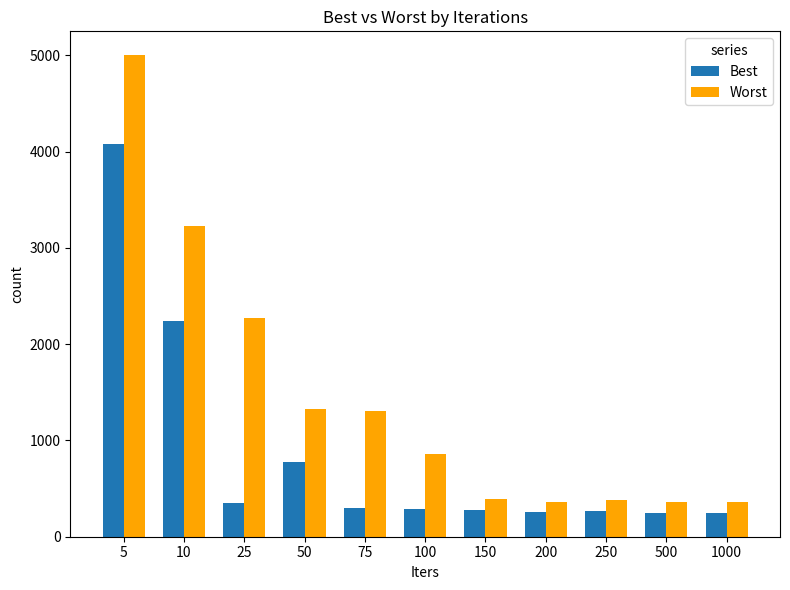

Is it true that Best equals 76.6 at 500?

False